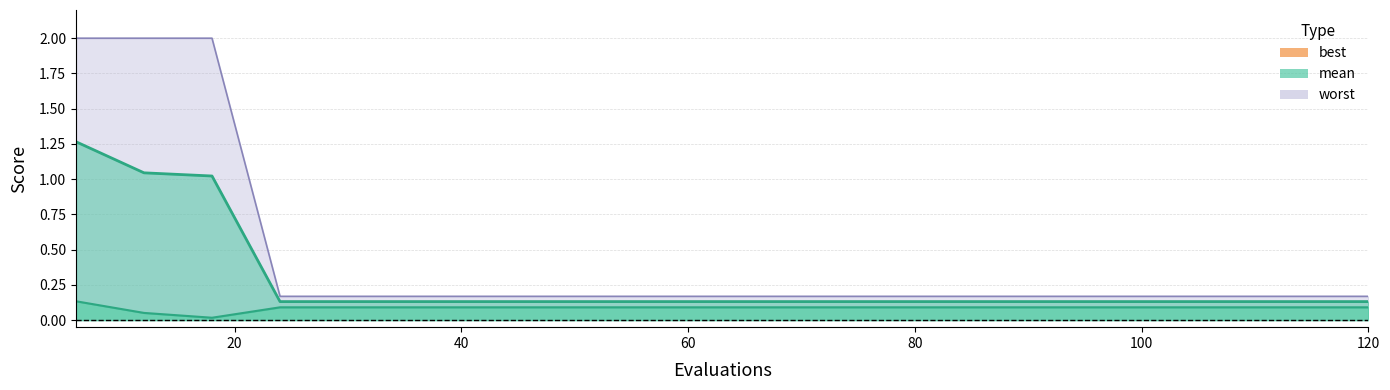

True or false: mean and best intersect in this chart.

False